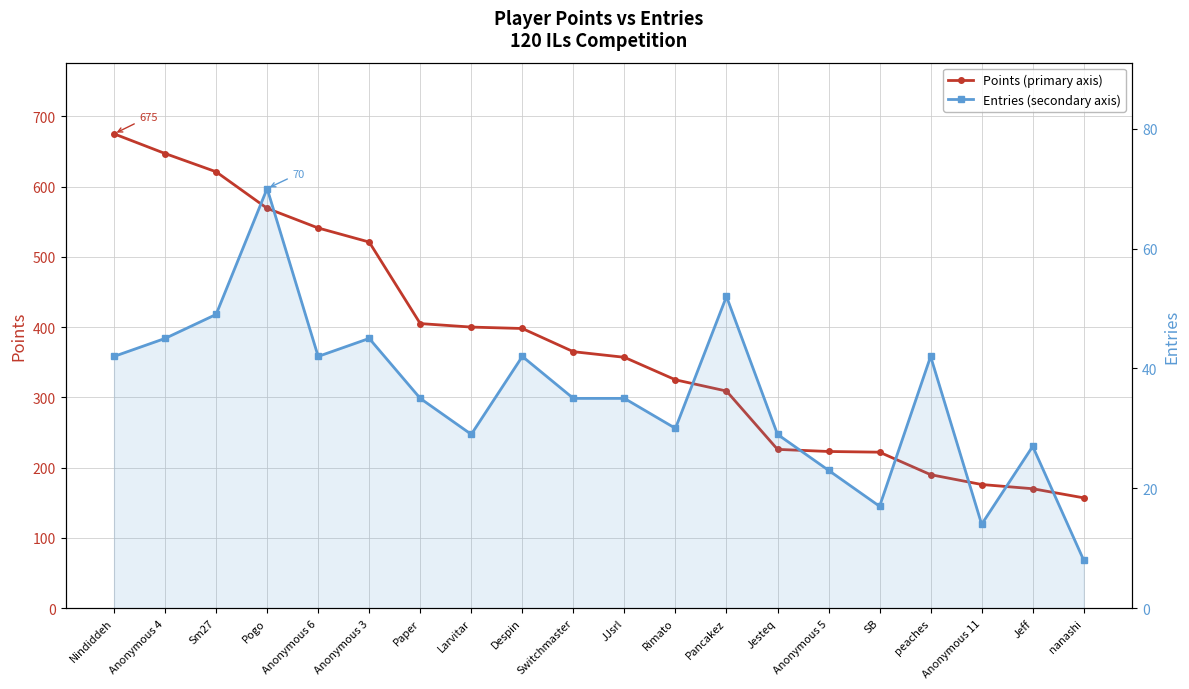

Rank the series by their average value, from lowest to highest.

Entries (secondary axis), Points (primary axis)